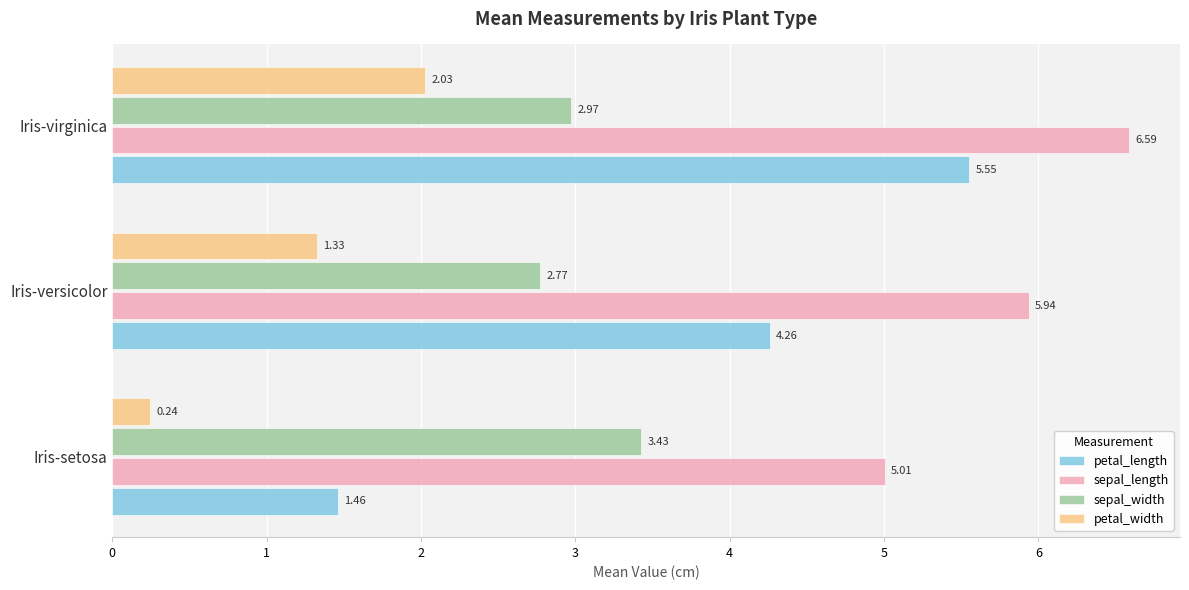

What are all the series names shown in the legend?

petal_length, sepal_length, sepal_width, petal_width